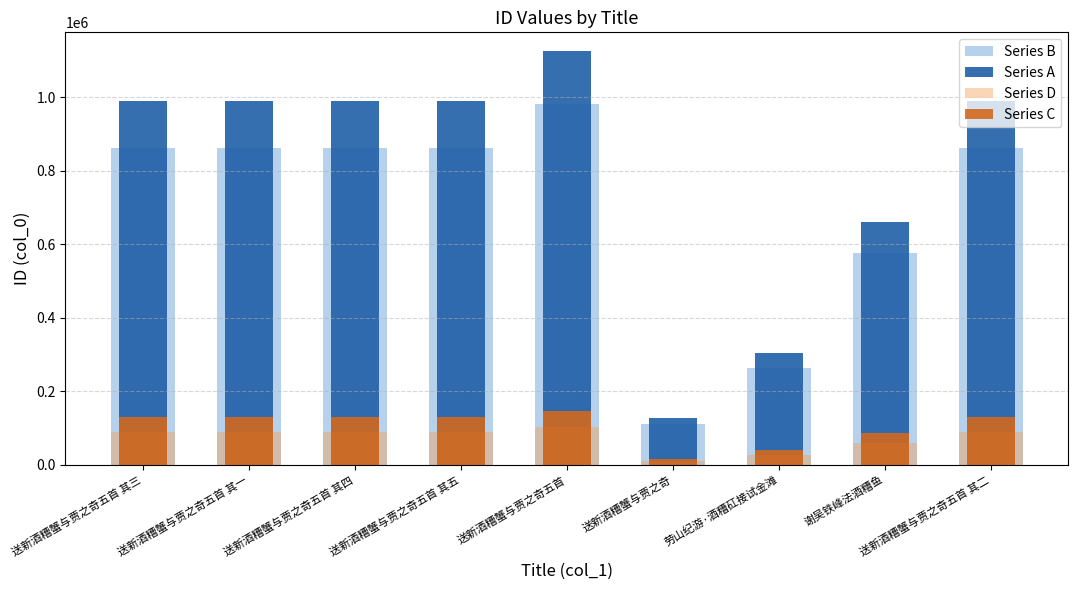

Is the value of Series C at 送新酒糟蟹与贾之奇五首 其四 greater than the value of Series B at 劳山纪游·酒糟矼接试金滩?

No